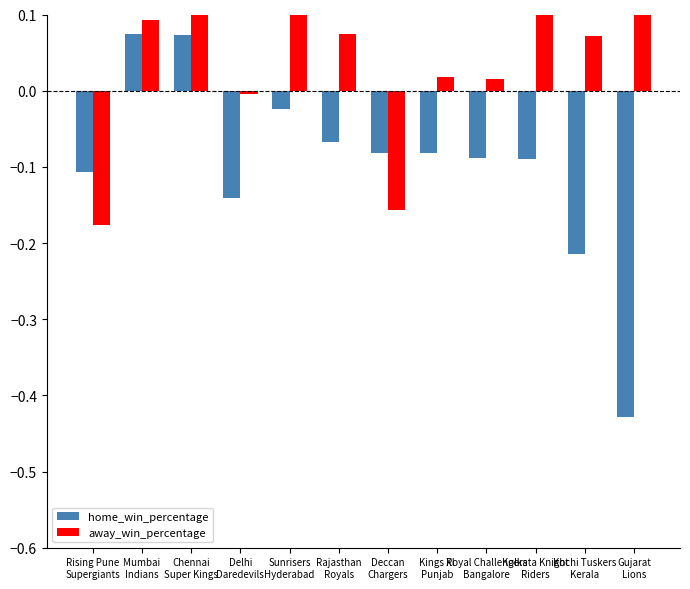

What is the difference between the maximum and minimum values in the away_win_percentage series?

0.4